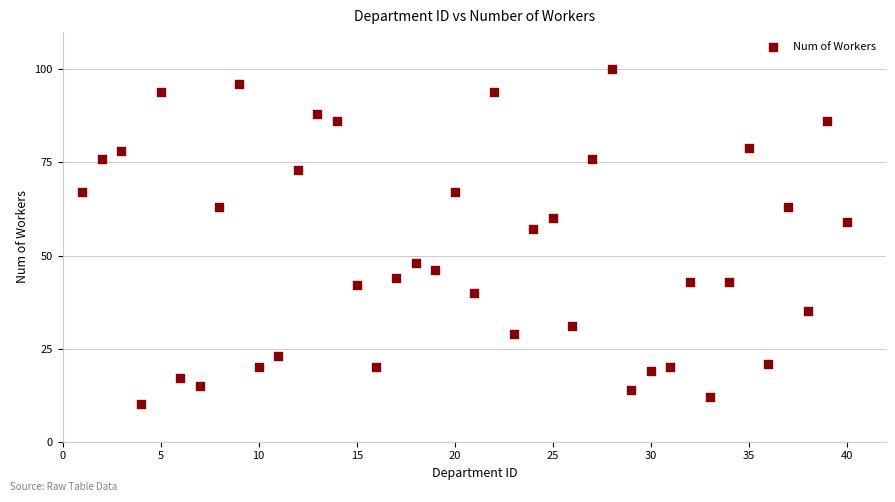

What Y value in the scatter plot is closest to 55?

57